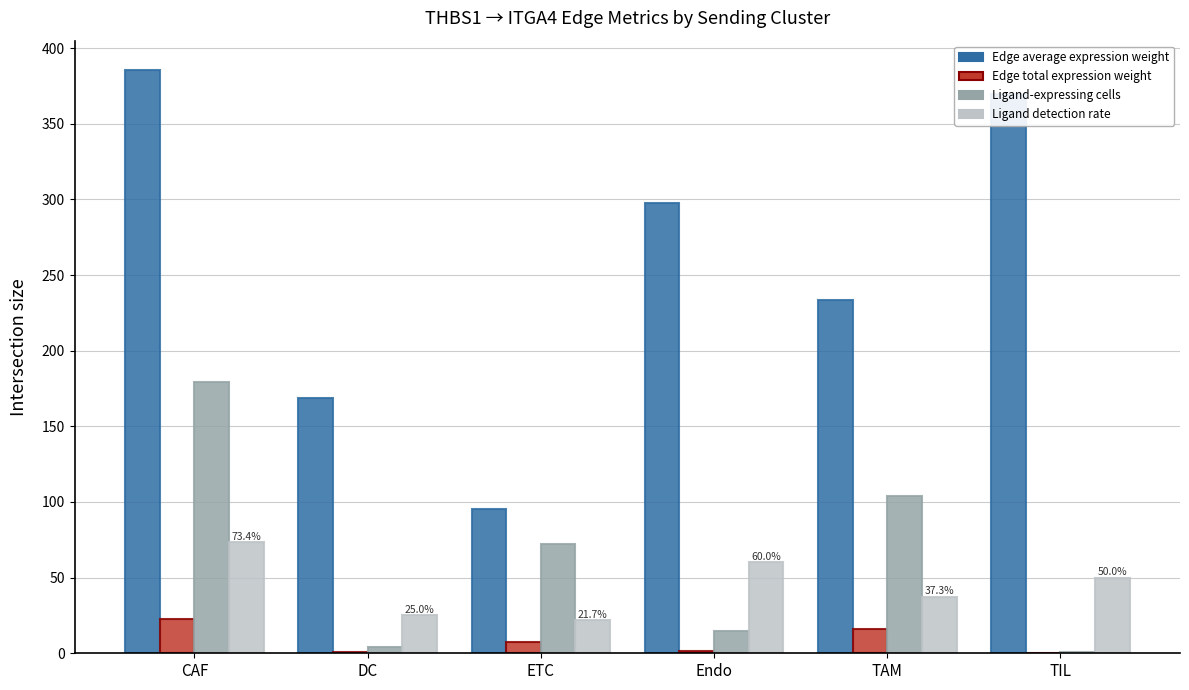

What is the sum of all Edge total expression weight values?

49.2